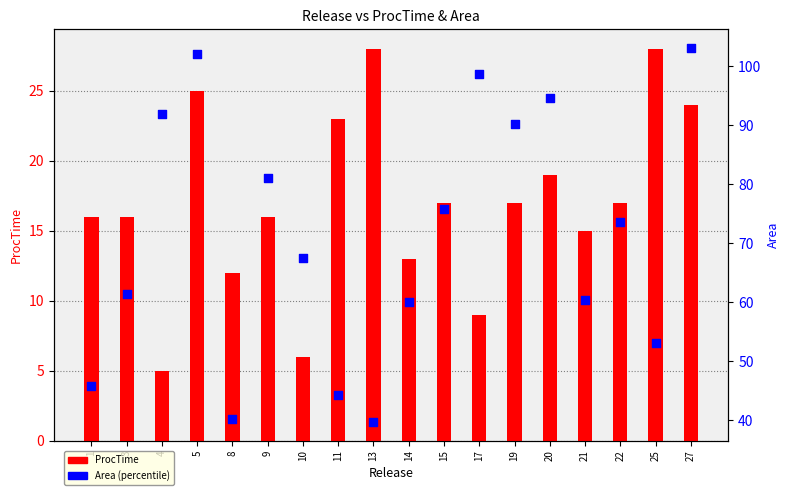

Which series reaches the maximum Y coordinate?

Area